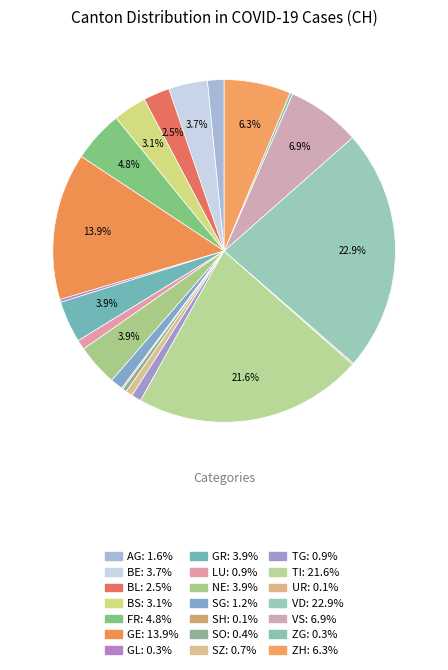

Does any single category account for the majority?

No